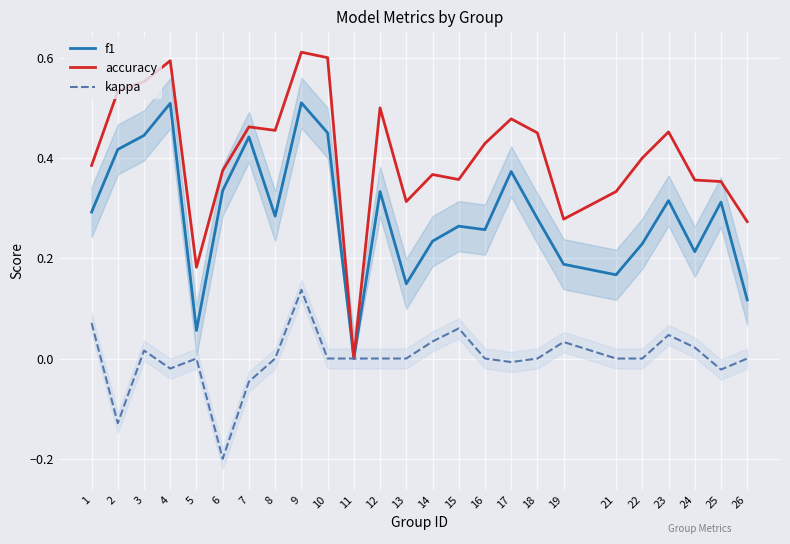

What is the difference between the highest and lowest values at 21?

0.3